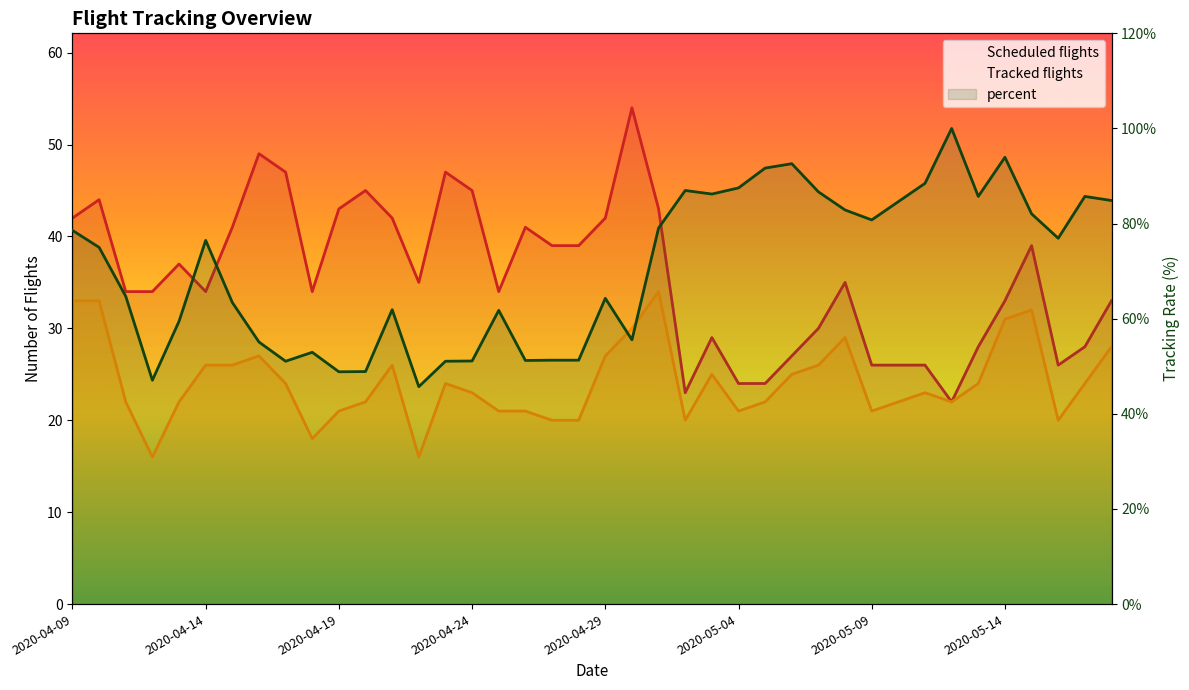

How many data points in Tracked flights are less than 24?

20